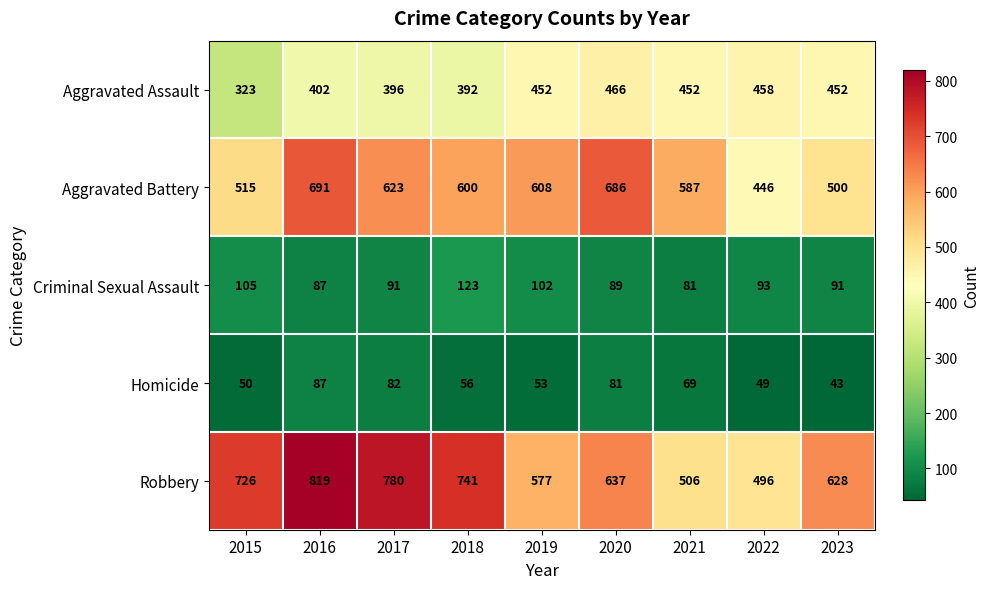

How many data points in Aggravated Battery are less than 600?

4